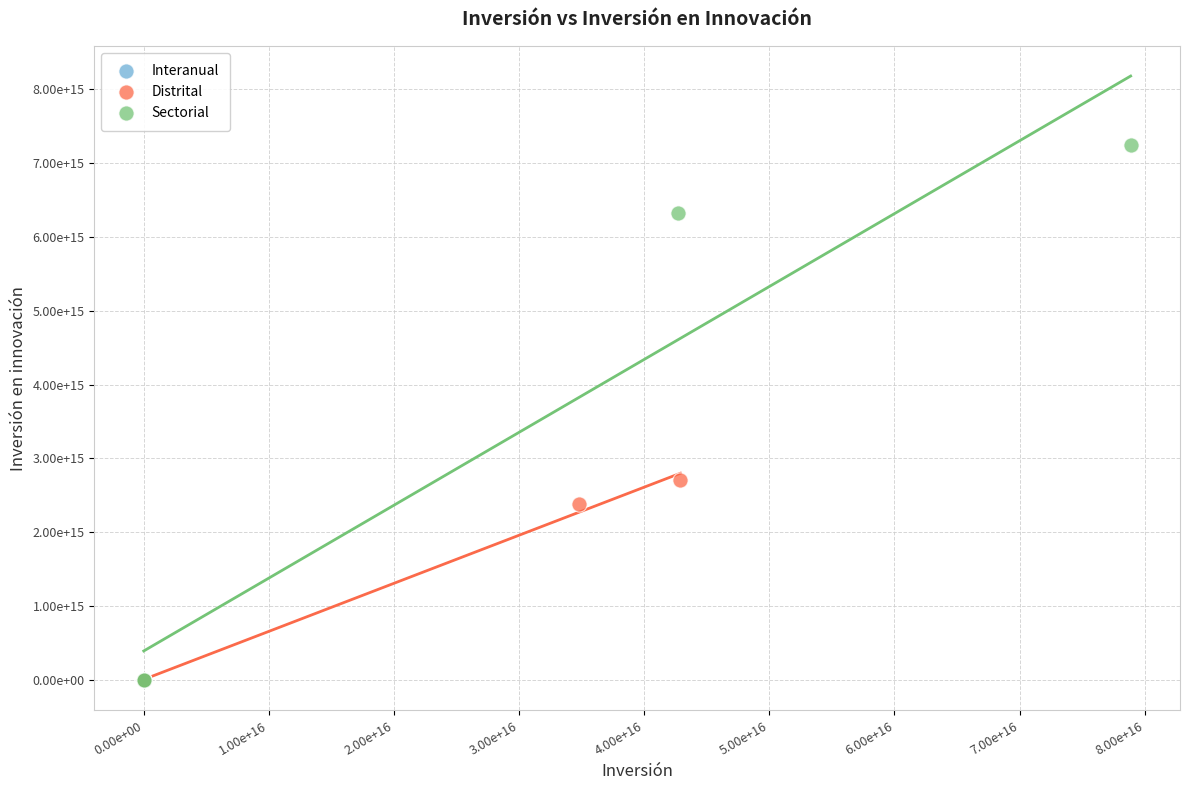

Which series reaches the maximum Y coordinate?

Sectorial